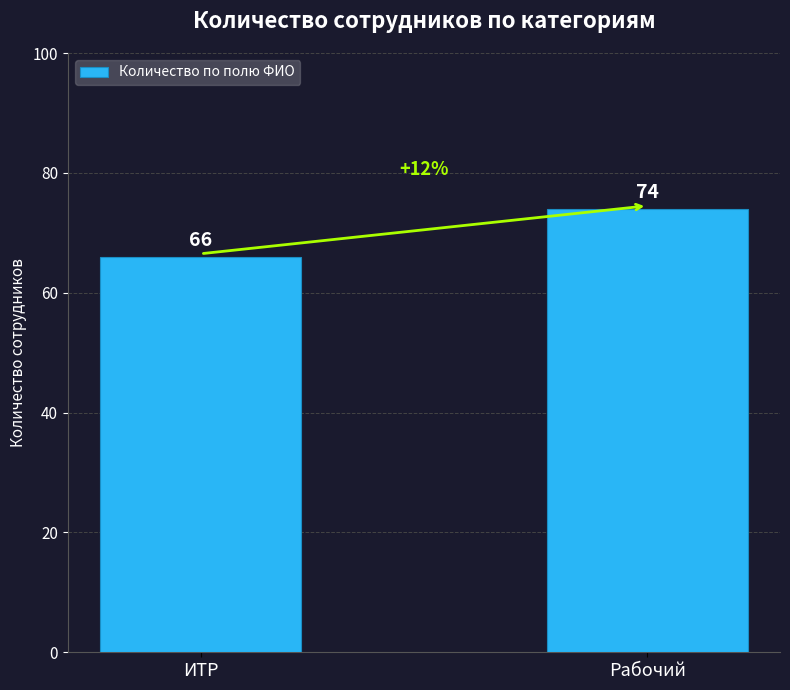

Read the value at Рабочий.

74